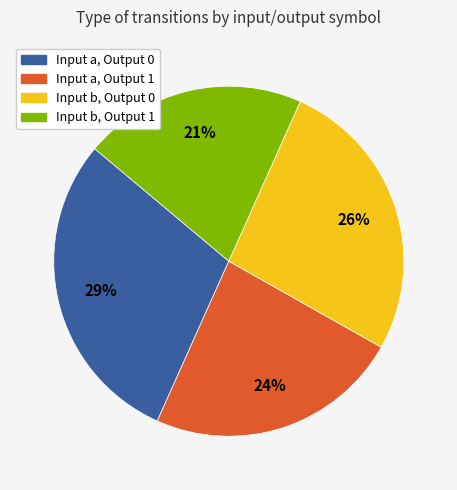

Is there a majority slice in this chart?

No